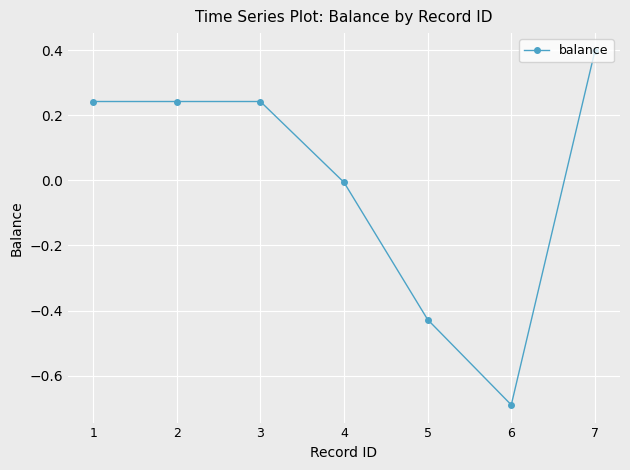

How many lines are shown in the chart?

1